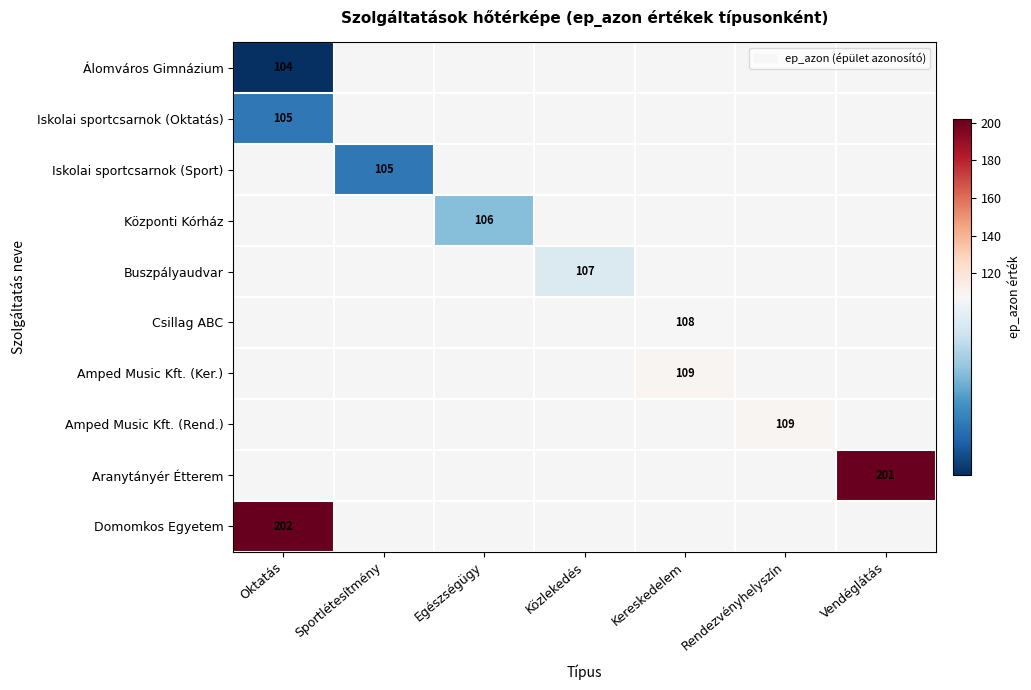

The Központi Kórház series shows 106 at Egészségügy. True or false?

True